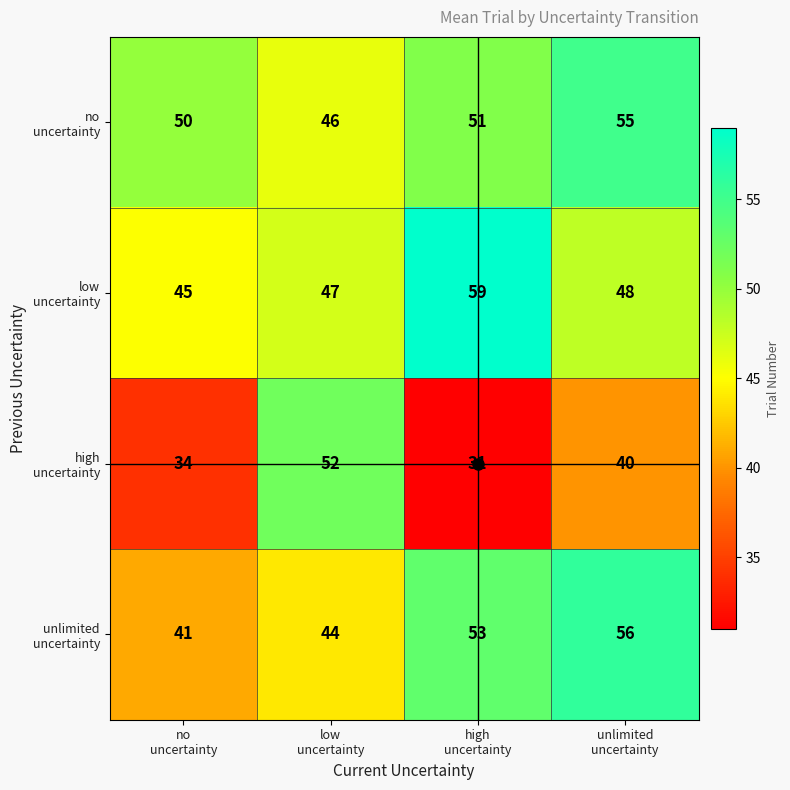

At how many categories does at least one series exceed 33?

4